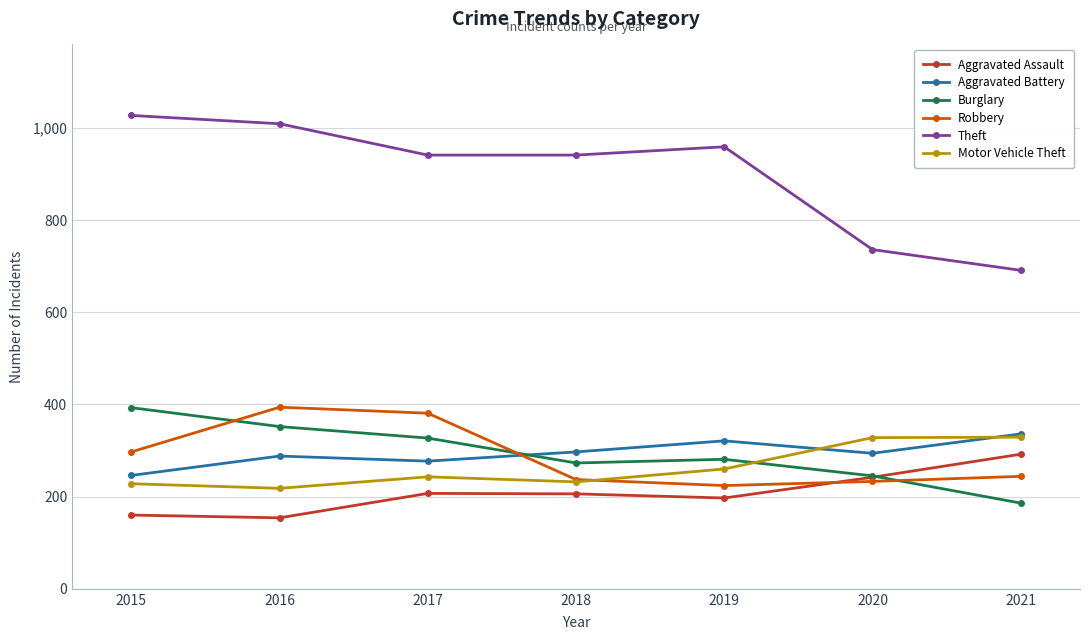

How many times do Aggravated Battery and Burglary cross each other?

1